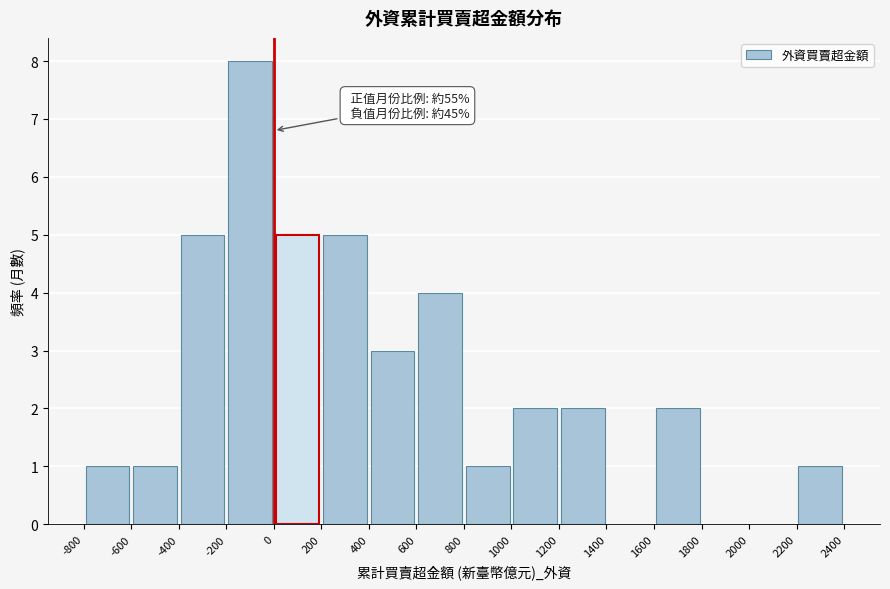

Over which range of the x-axis is the bar tallest?

-200 to 0